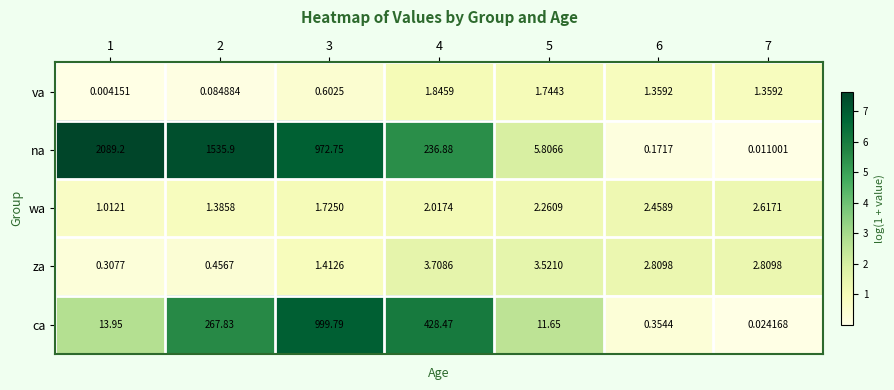

Which series has the largest total across all categories?

na